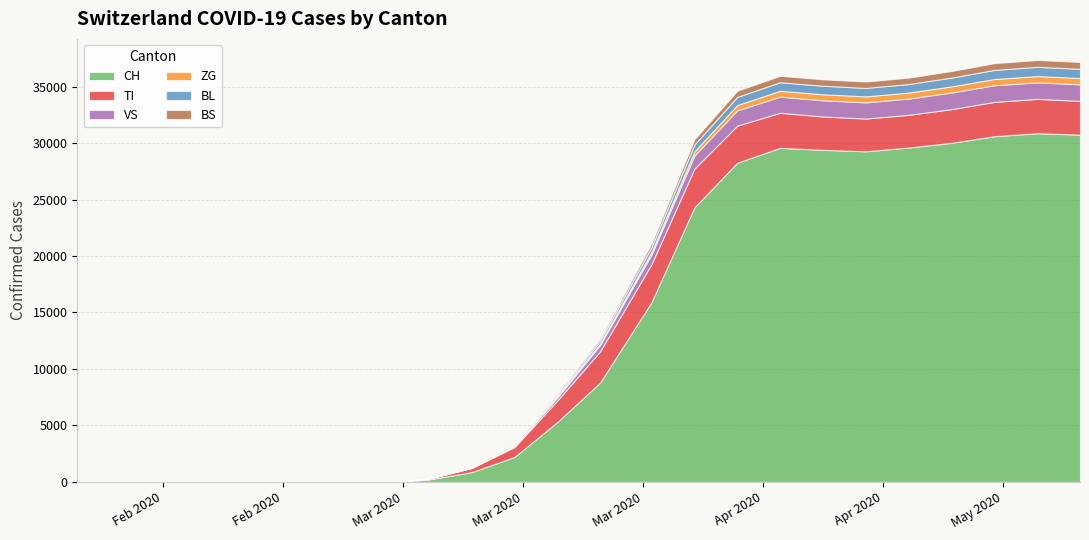

In VS, how many points are higher than both neighbors (excluding endpoints)?

1